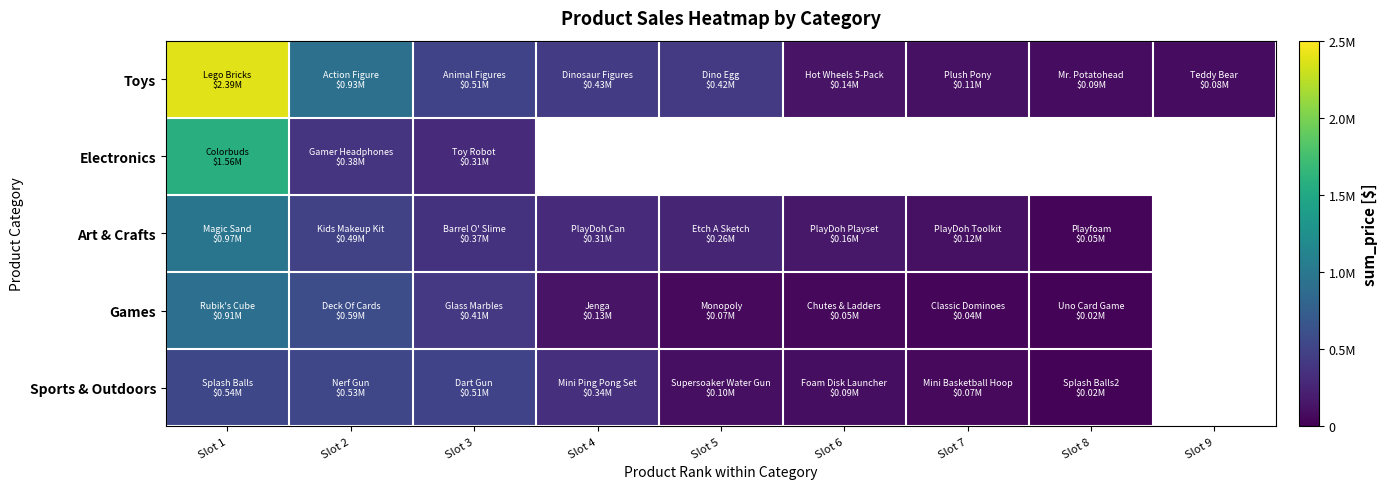

What is the greatest value displayed?

2388882.6